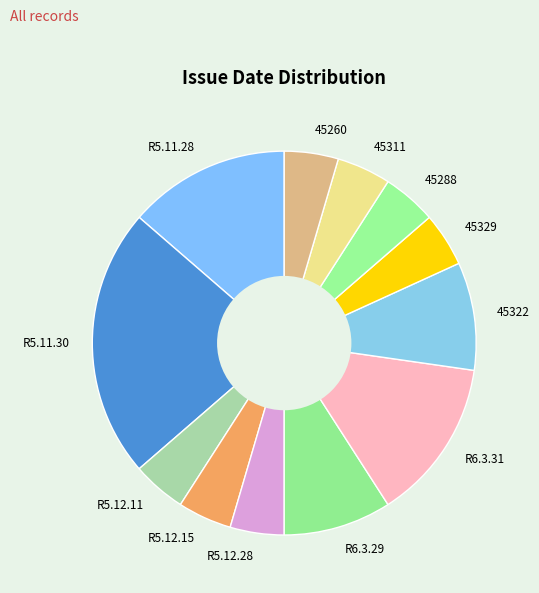

Does any single category account for the majority?

No